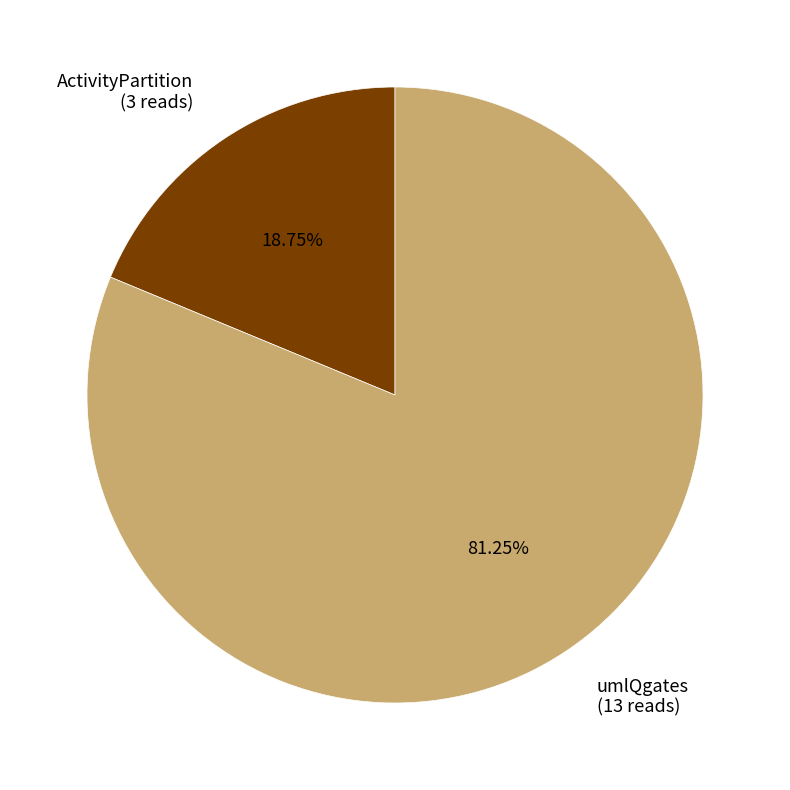

Rank the categories by value from lowest to highest.

ActivityPartition, umlQgates